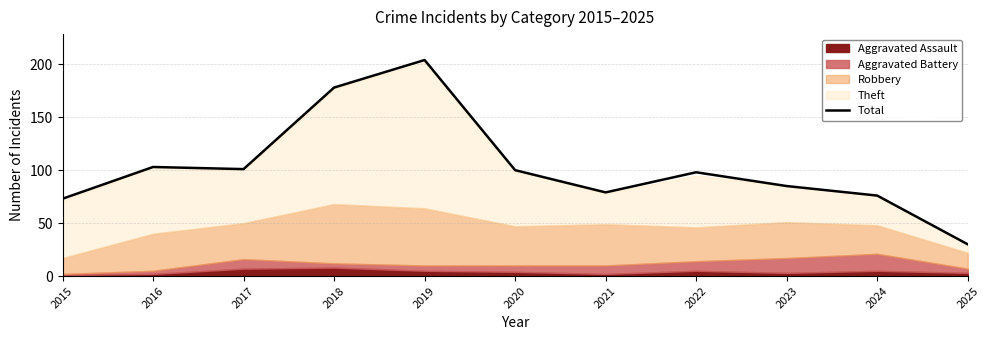

Does the chart display data point markers on the line(s)?

No